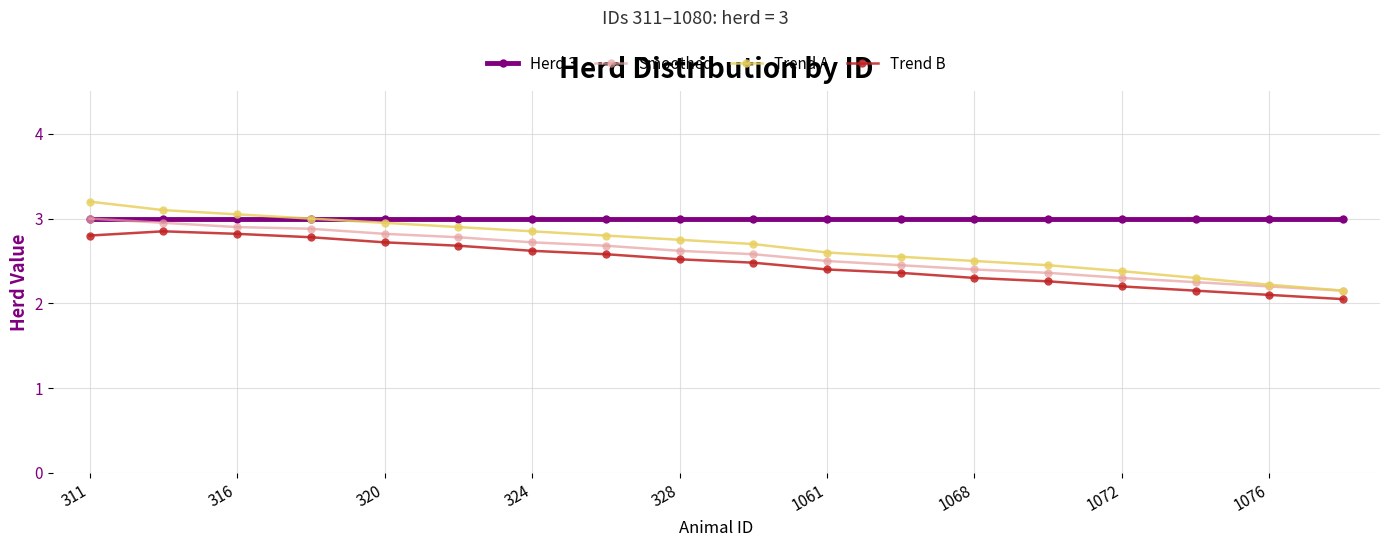

True or false: Trend B and Trend A cross at least once.

False